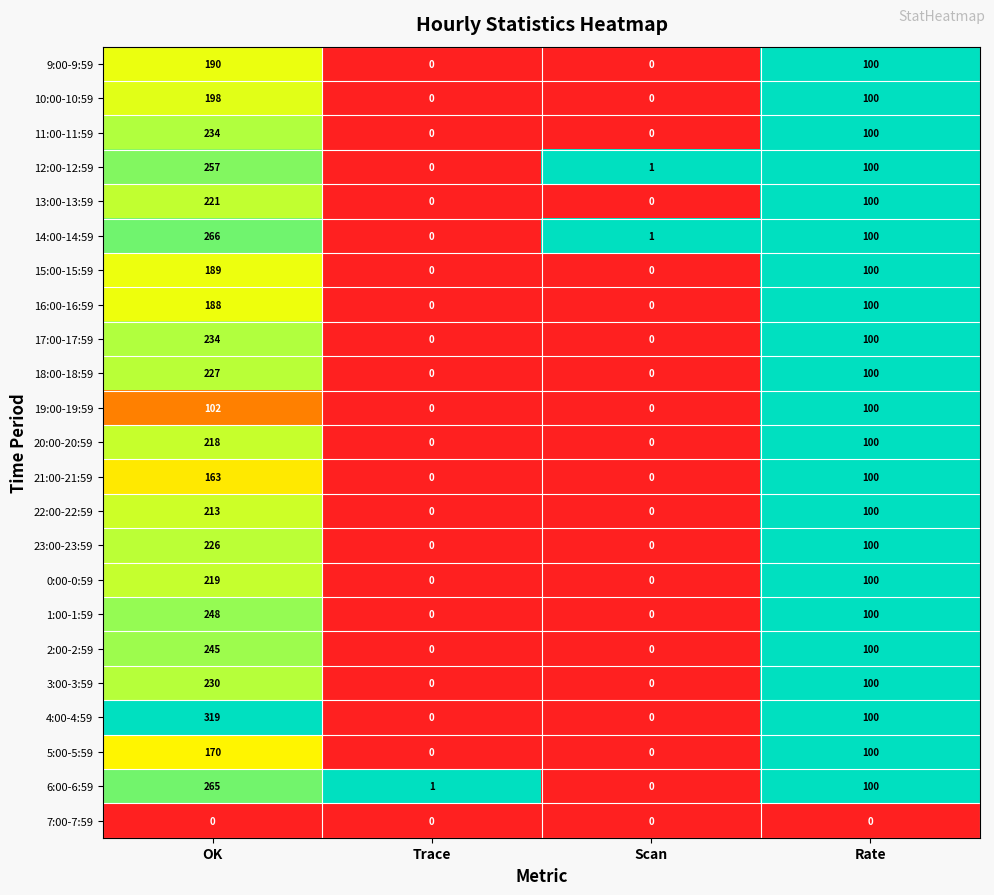

What is the spread (max minus min) of values at OK?

319